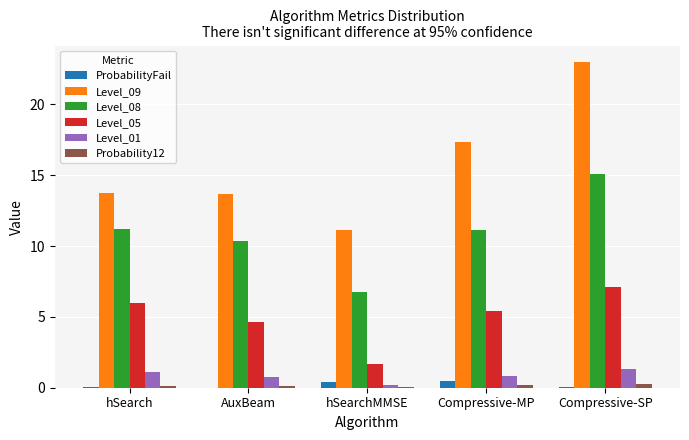

True or false: Level_09 has a value of 13.7 at AuxBeam.

True